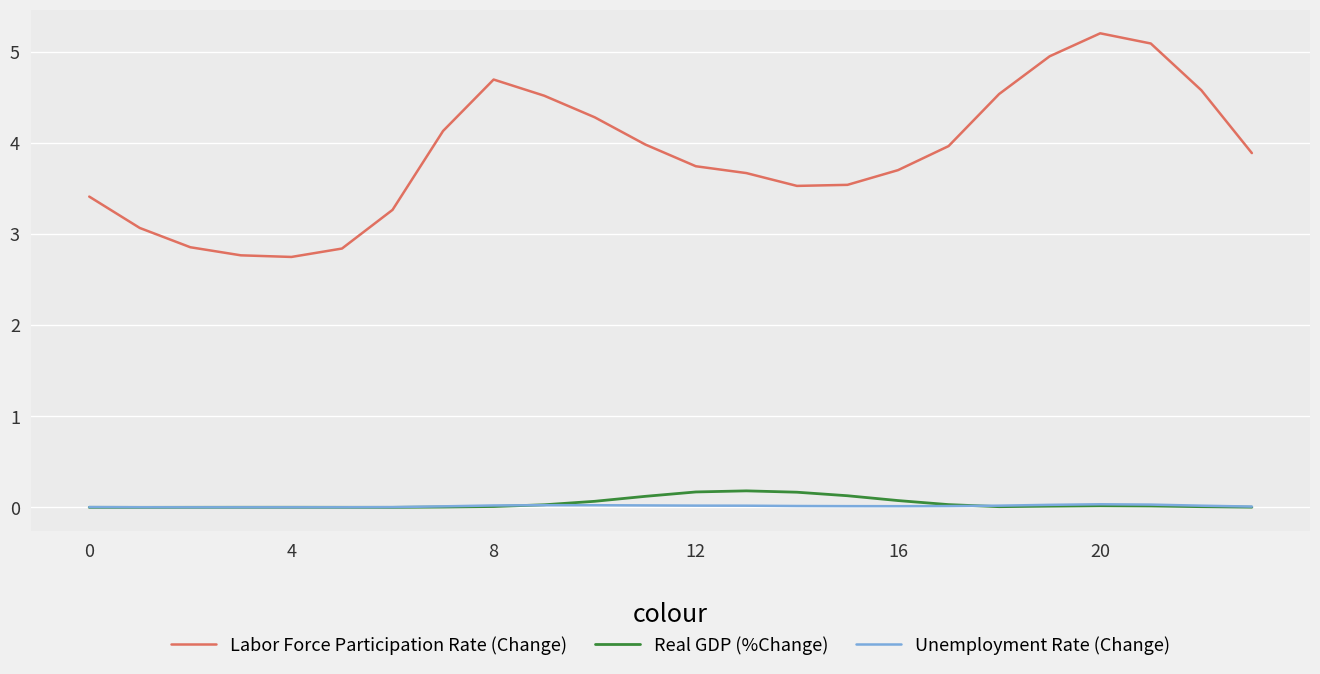

Which series has the largest total across all categories?

Labor Force Participation Rate (Change)